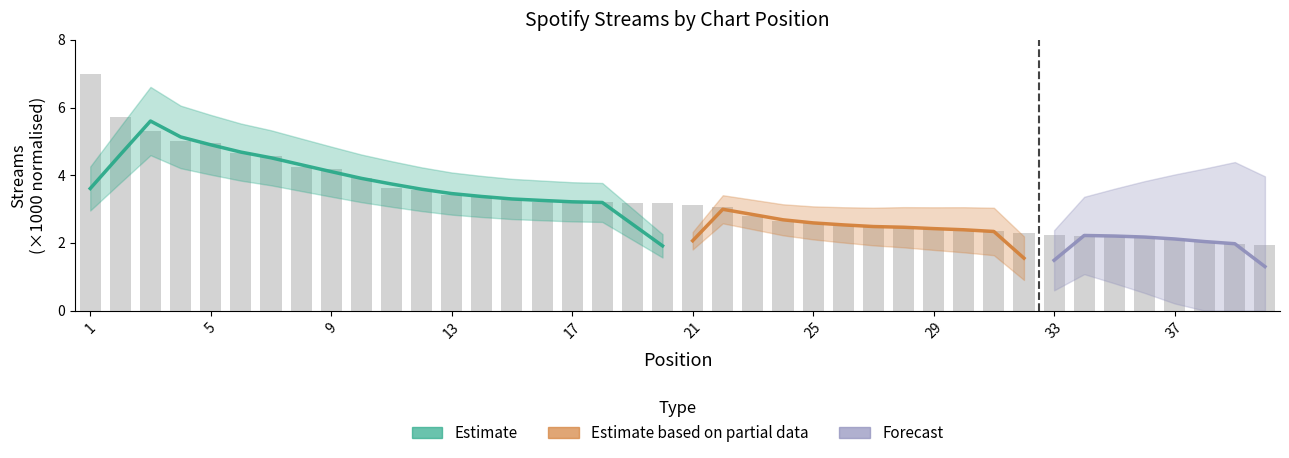

Count the number of categories in the chart.

40